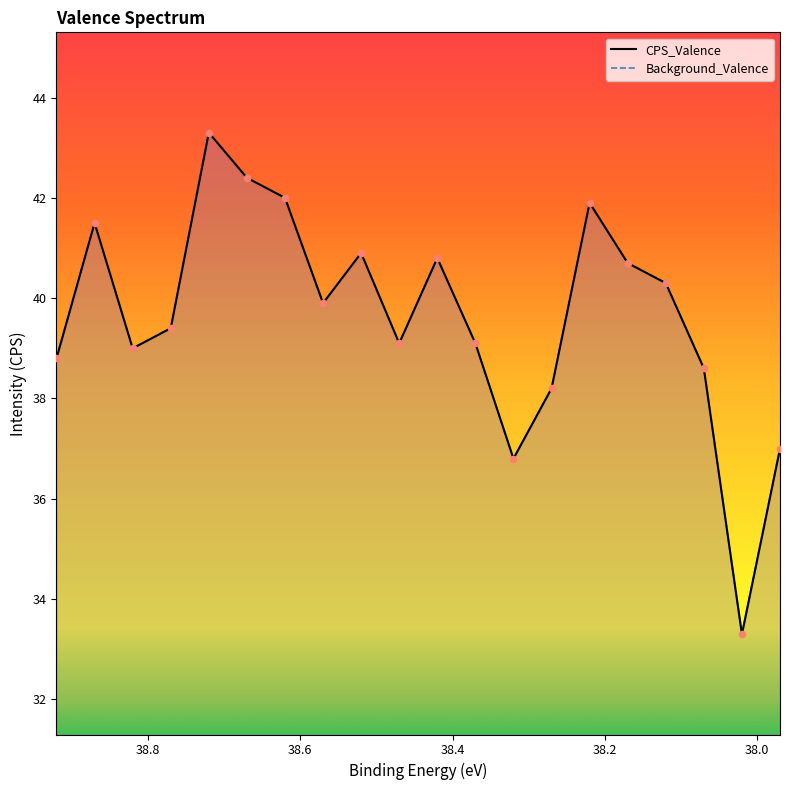

What is the total value across all series at 38.47?

78.2